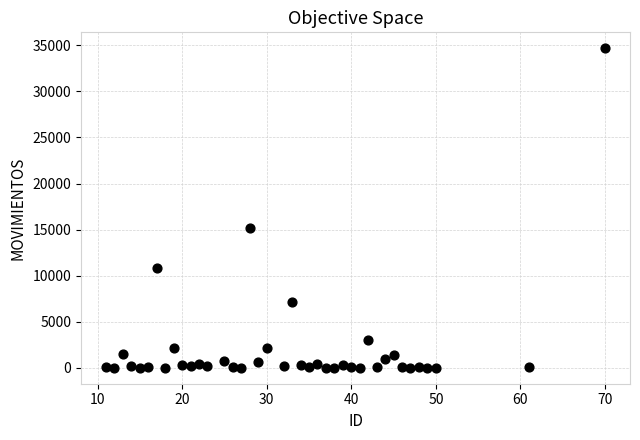

What Y value in the scatter plot is closest to 17348?

15140